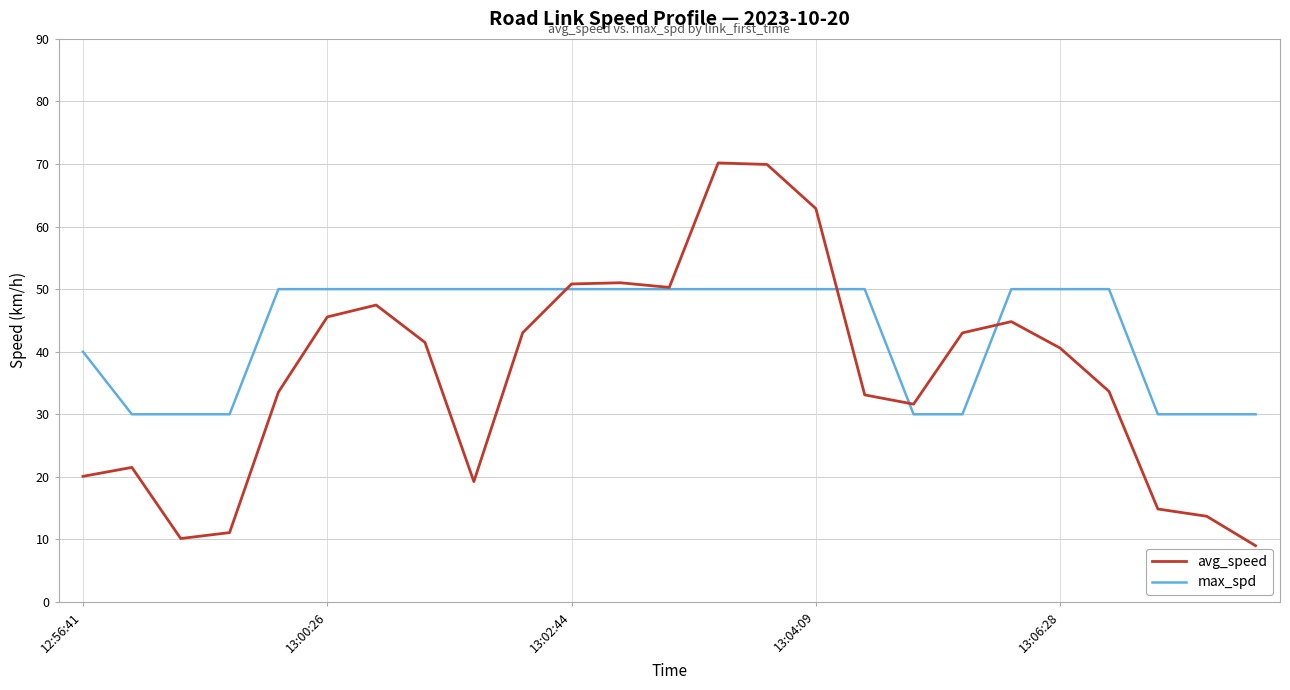

True or false: avg_speed and max_spd cross at least once.

True